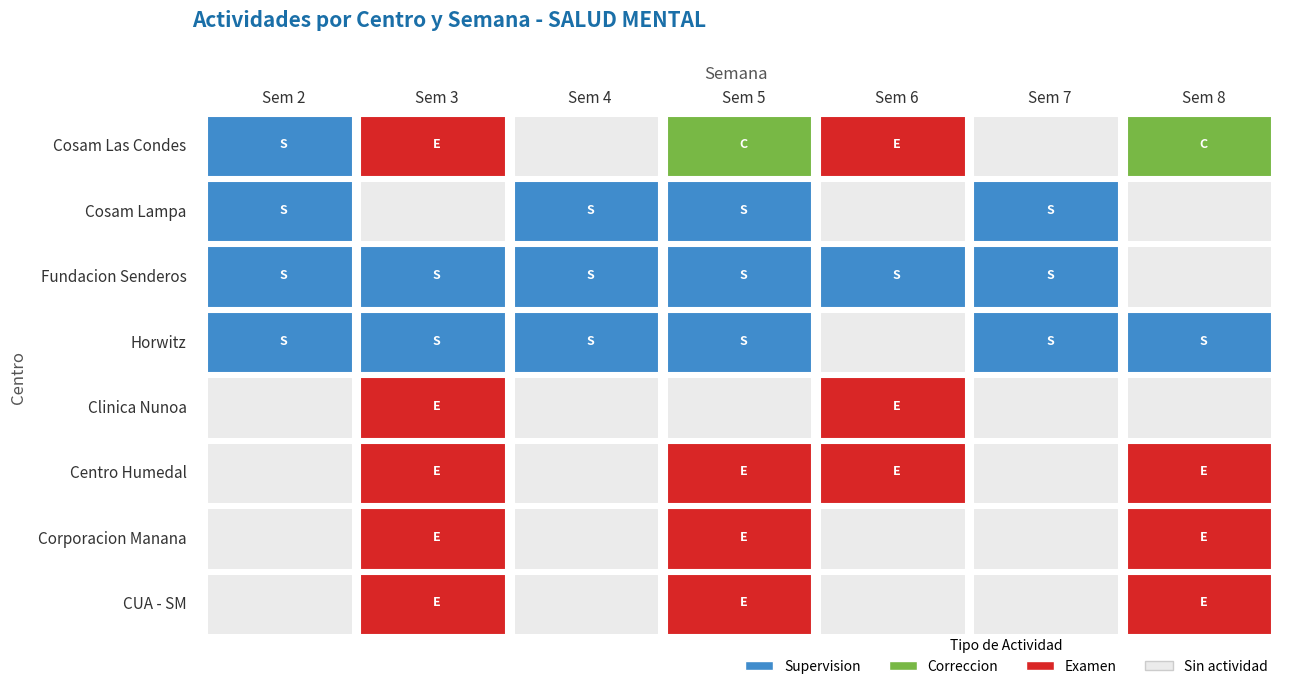

What is the maximum value shown in the chart?

1